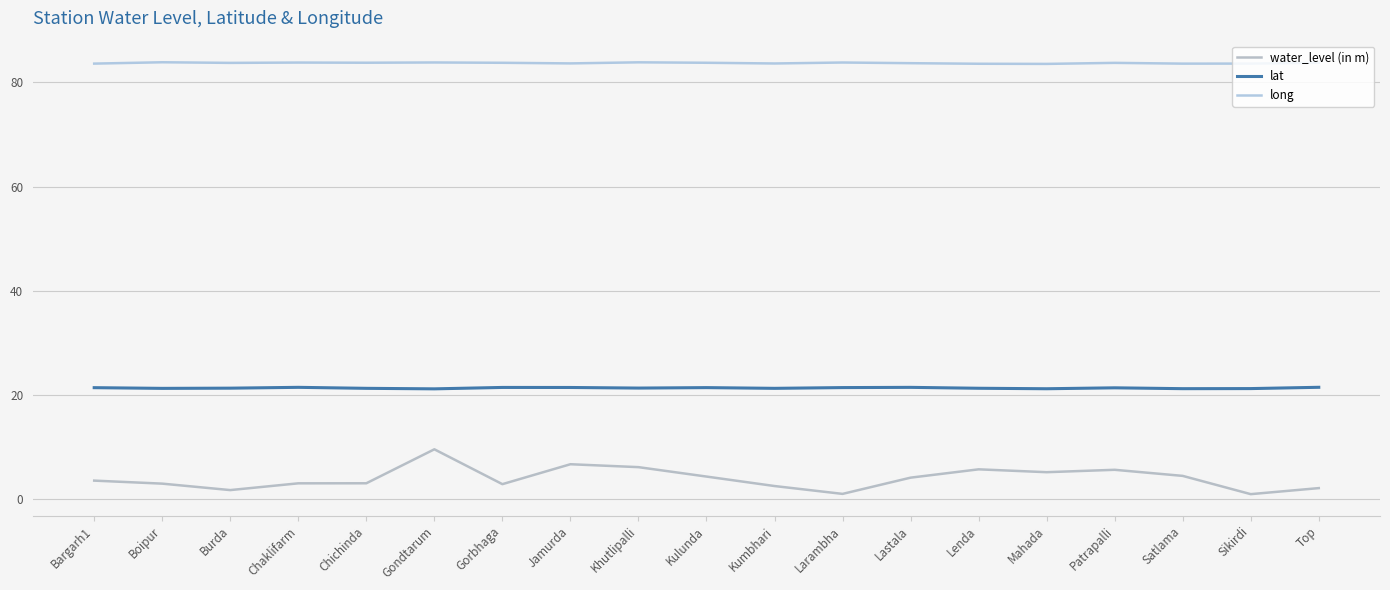

What is the sum of the water_level (in m) values at Khutlipalli and Chaklifarm?

9.0